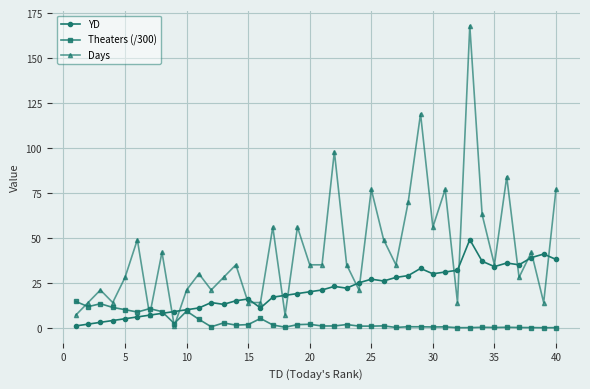

Which series has the widest spread of values?

Days